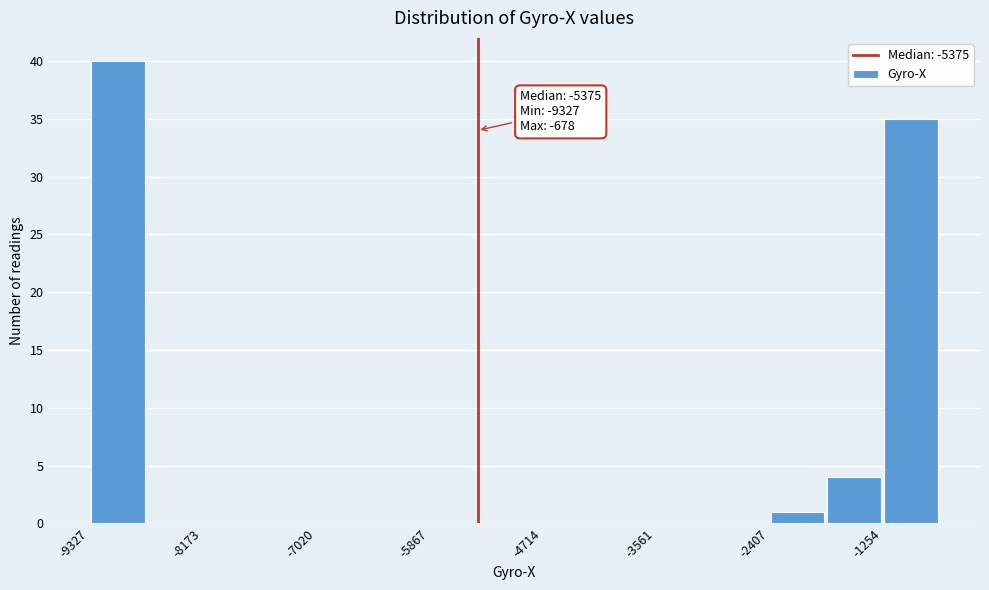

Read against the x-axis, roughly where is the centre of the tallest bar?

-9000